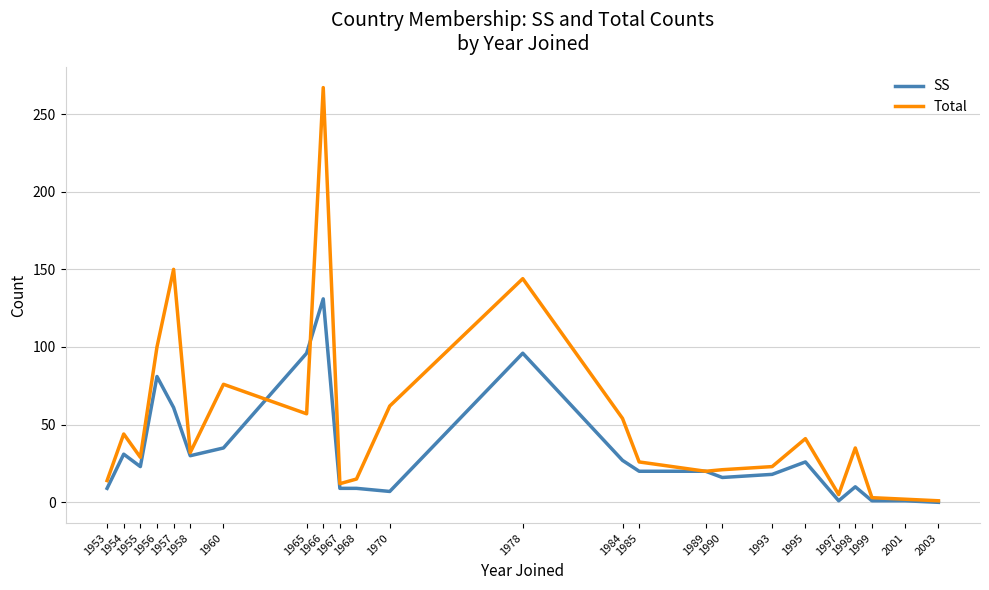

What is the total value across all series at 1957?

211